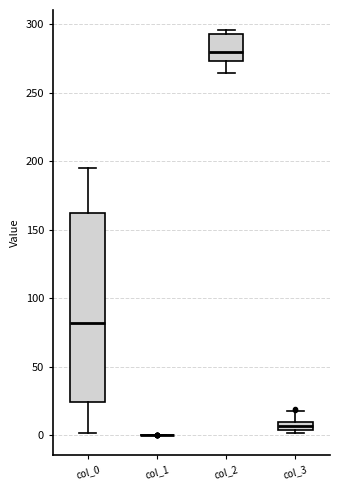

Where is the upper edge of the box for col_3 on the y-axis? The values are not printed on the chart, so give them approximately, as read against the axis.

10